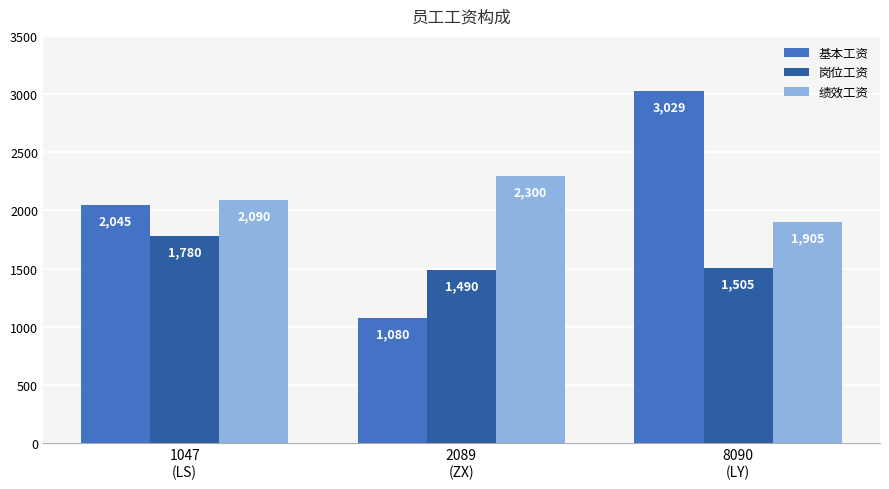

Rank the series by their maximum value, from highest to lowest.

基本工资, 绩效工资, 岗位工资